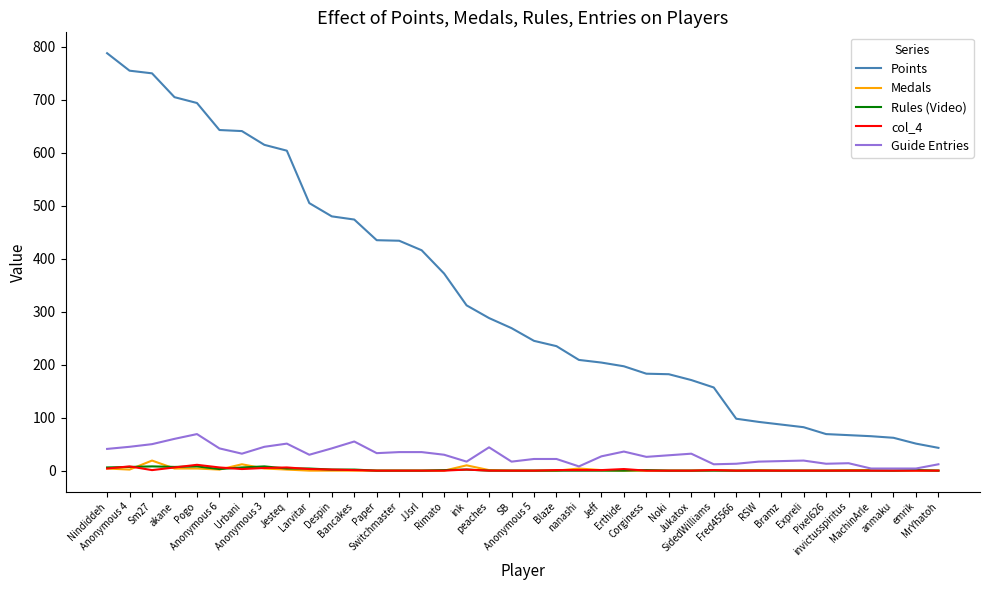

Which series has the largest range (max minus min)?

Points